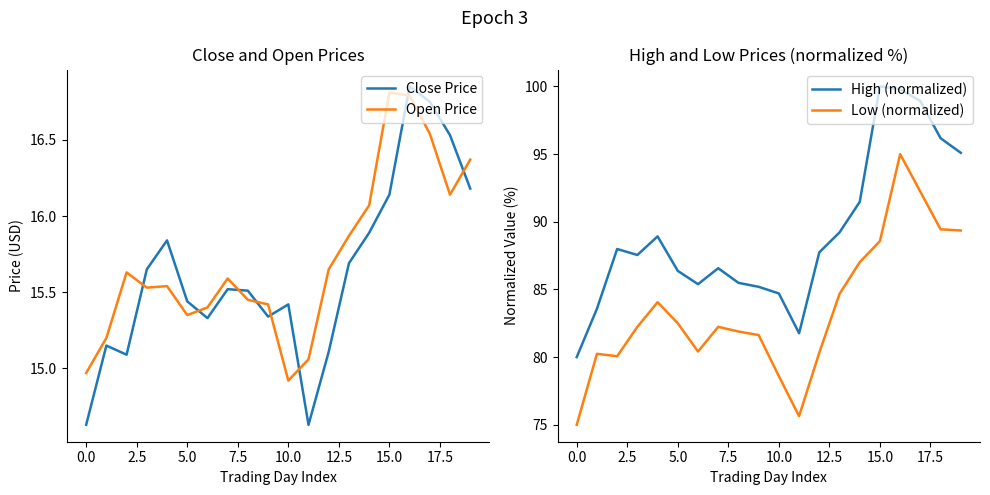

Does the chart display data point markers on the line(s)?

No